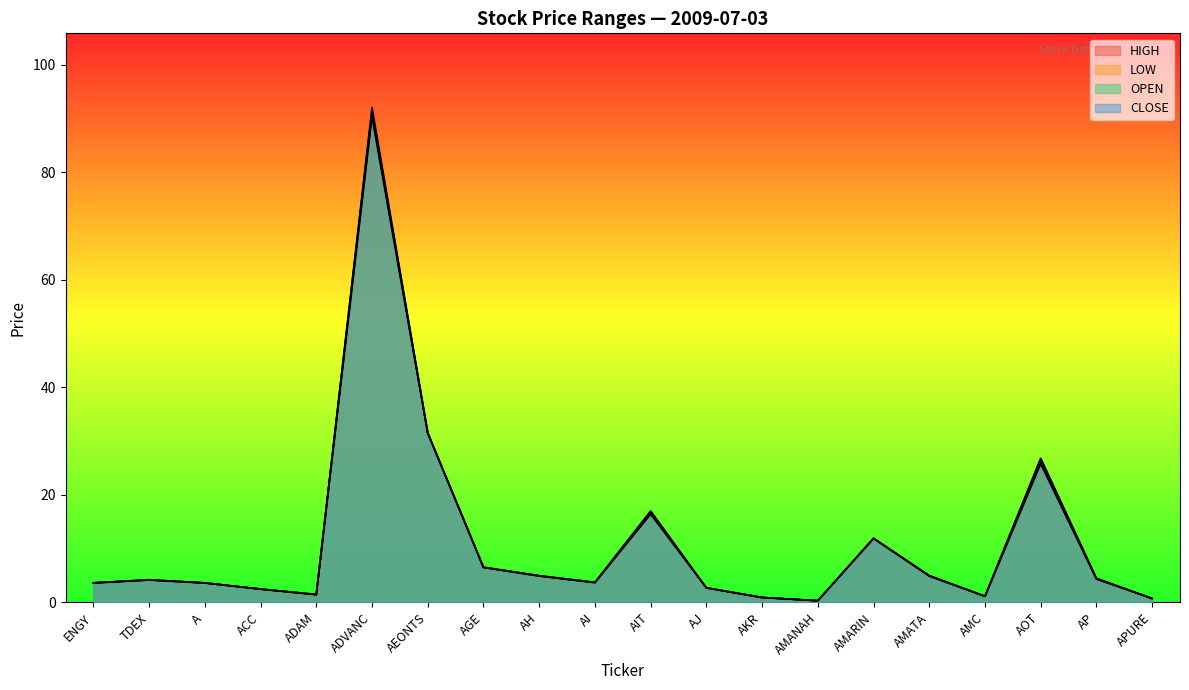

True or false: LOW has more than 1 points higher than both neighbors.

True